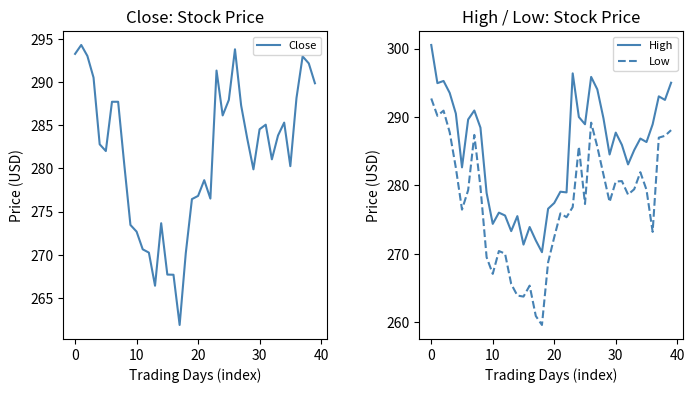

True or false: Close and Low intersect in this chart.

False